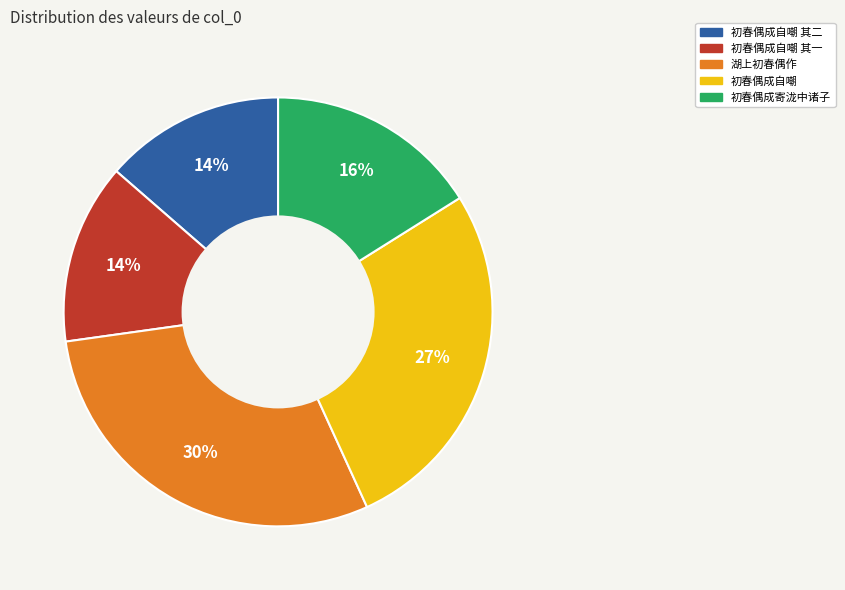

To the nearest percent, what is the difference between the largest and smallest slice percentages?

16%